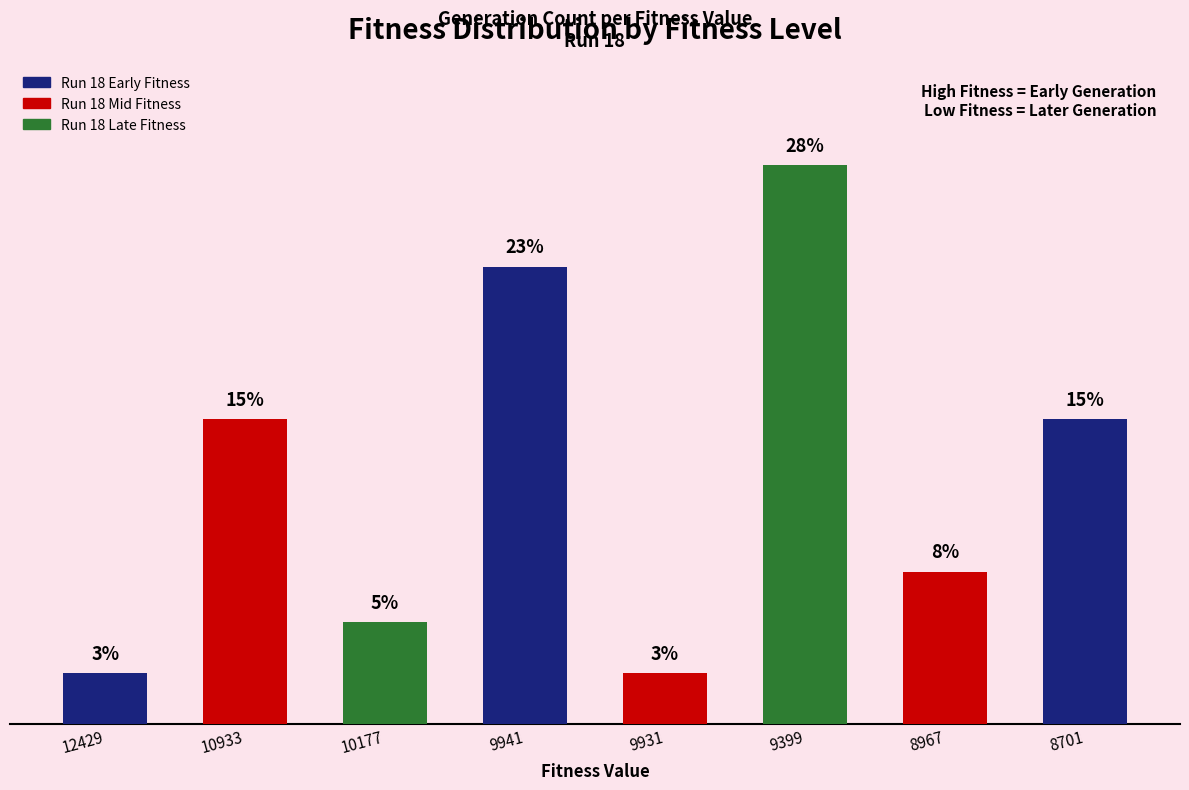

Read the value at 9941, to the nearest 10.

10